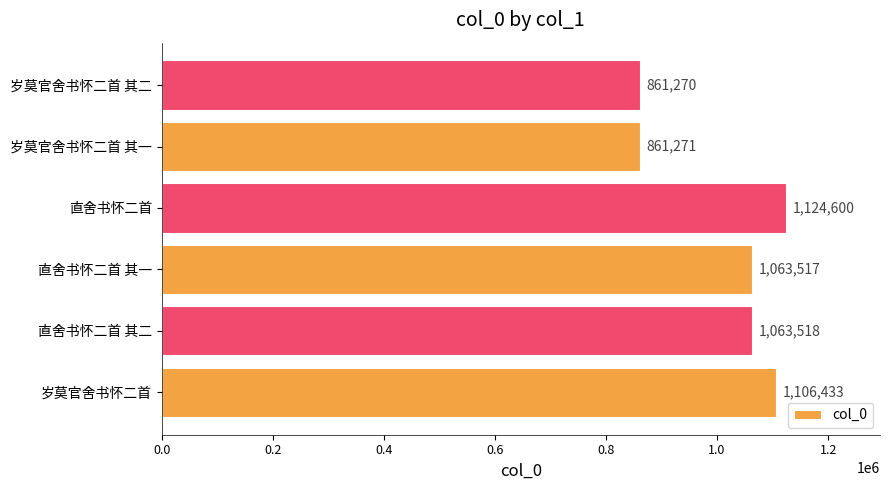

Is it true that the value at 直舍书怀二首 is 1124600?

True